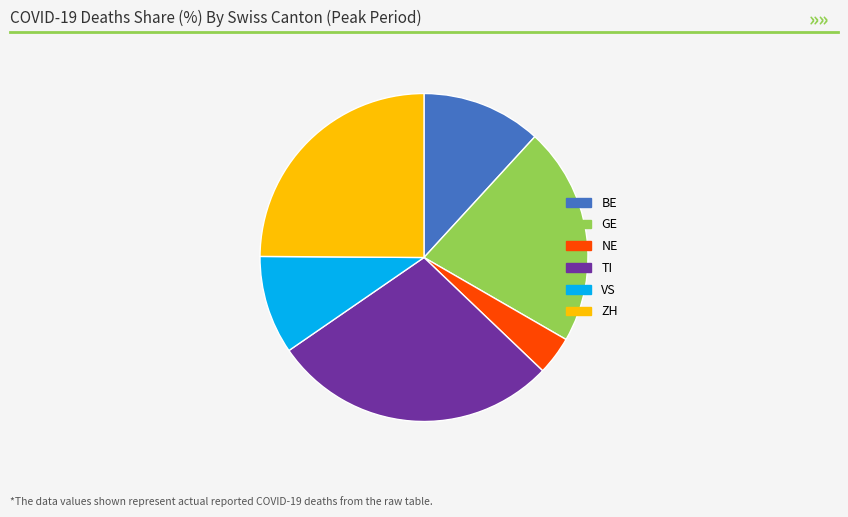

Count the number of slices in the pie.

6